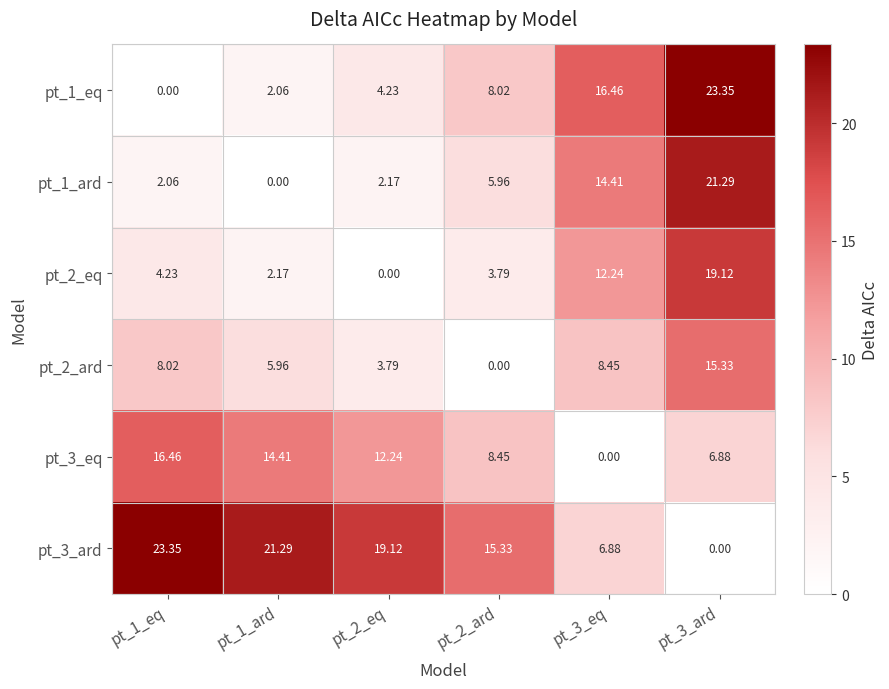

Is the value of pt_2_ard at pt_2_ard greater than the value of pt_1_eq at pt_2_eq?

No